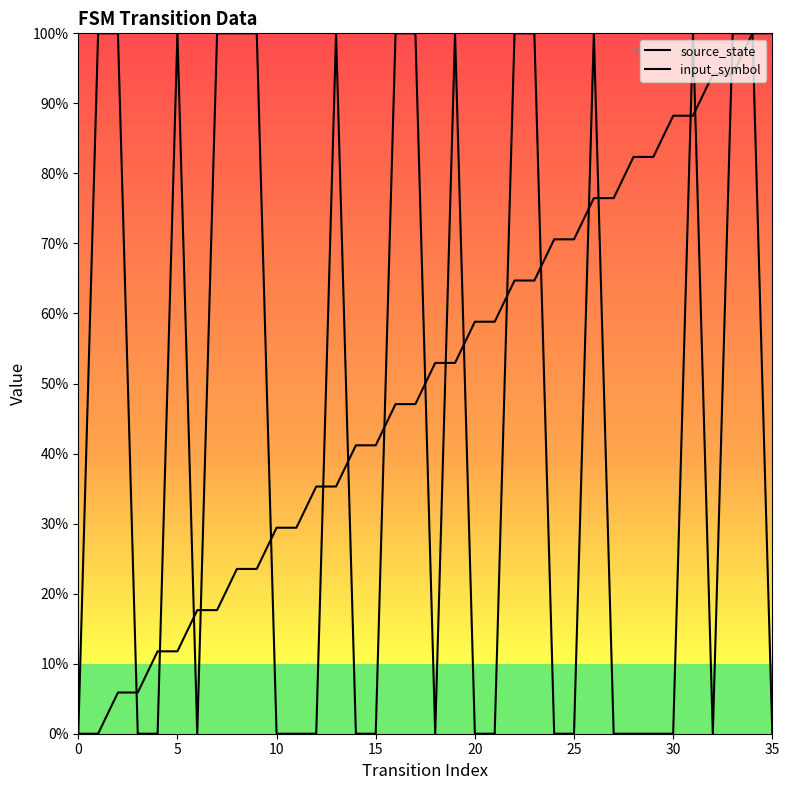

Between 20 and 13, which series saw the biggest shift?

input_symbol